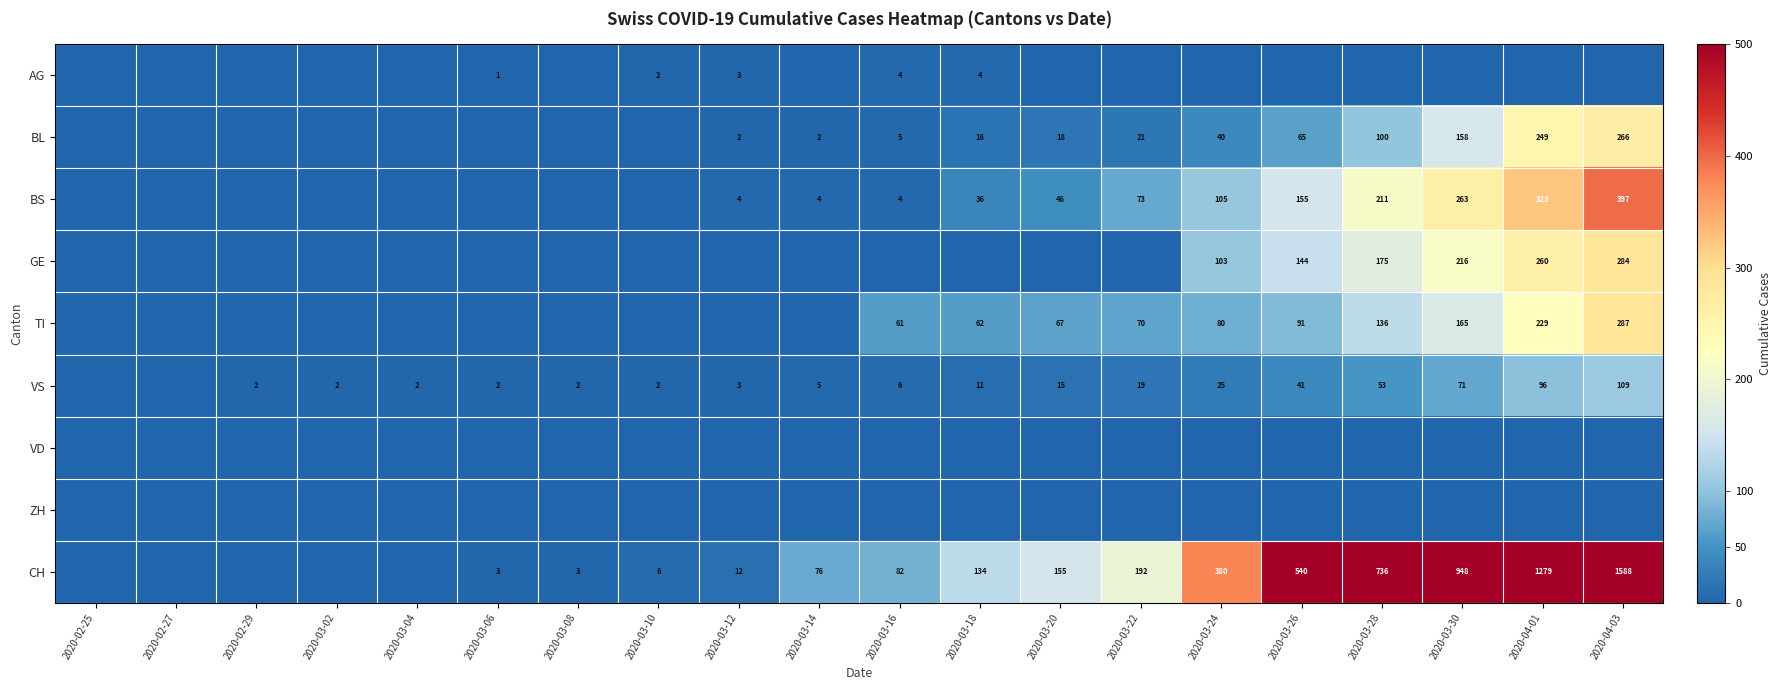

The BS series shows 373 at 2020-03-30. True or false?

False